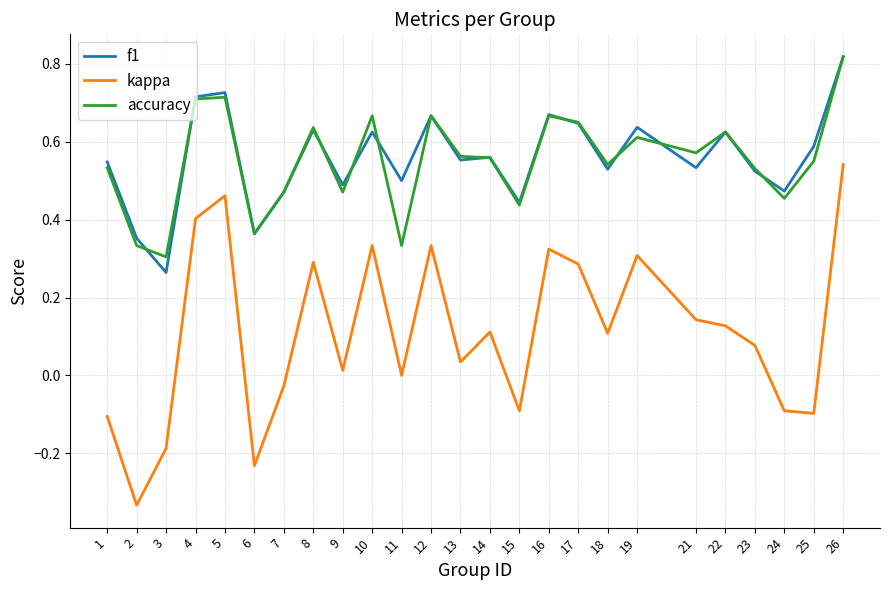

At which category does kappa reach its first local valley?

2